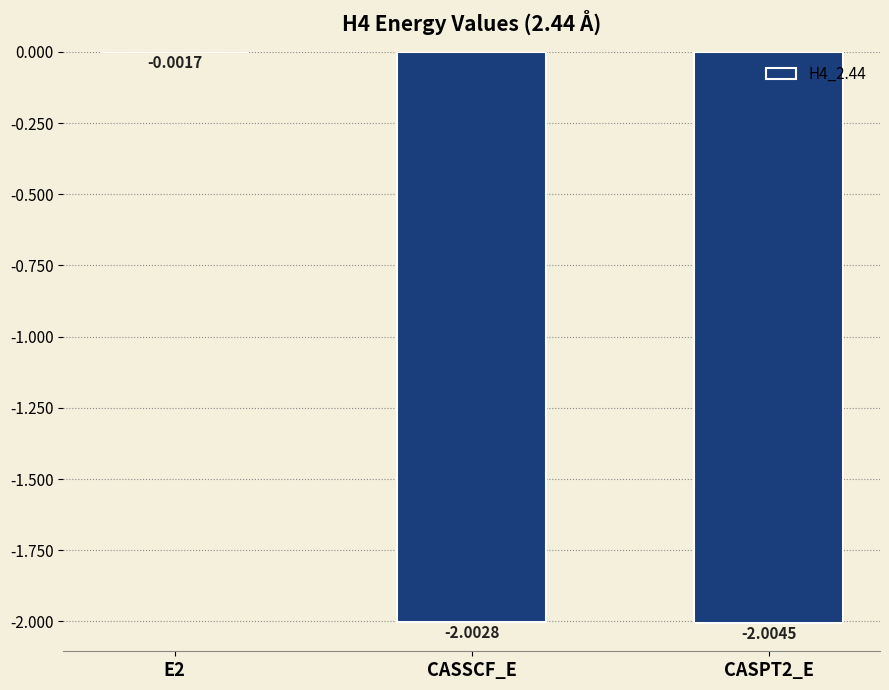

What is the average value?

-1.3